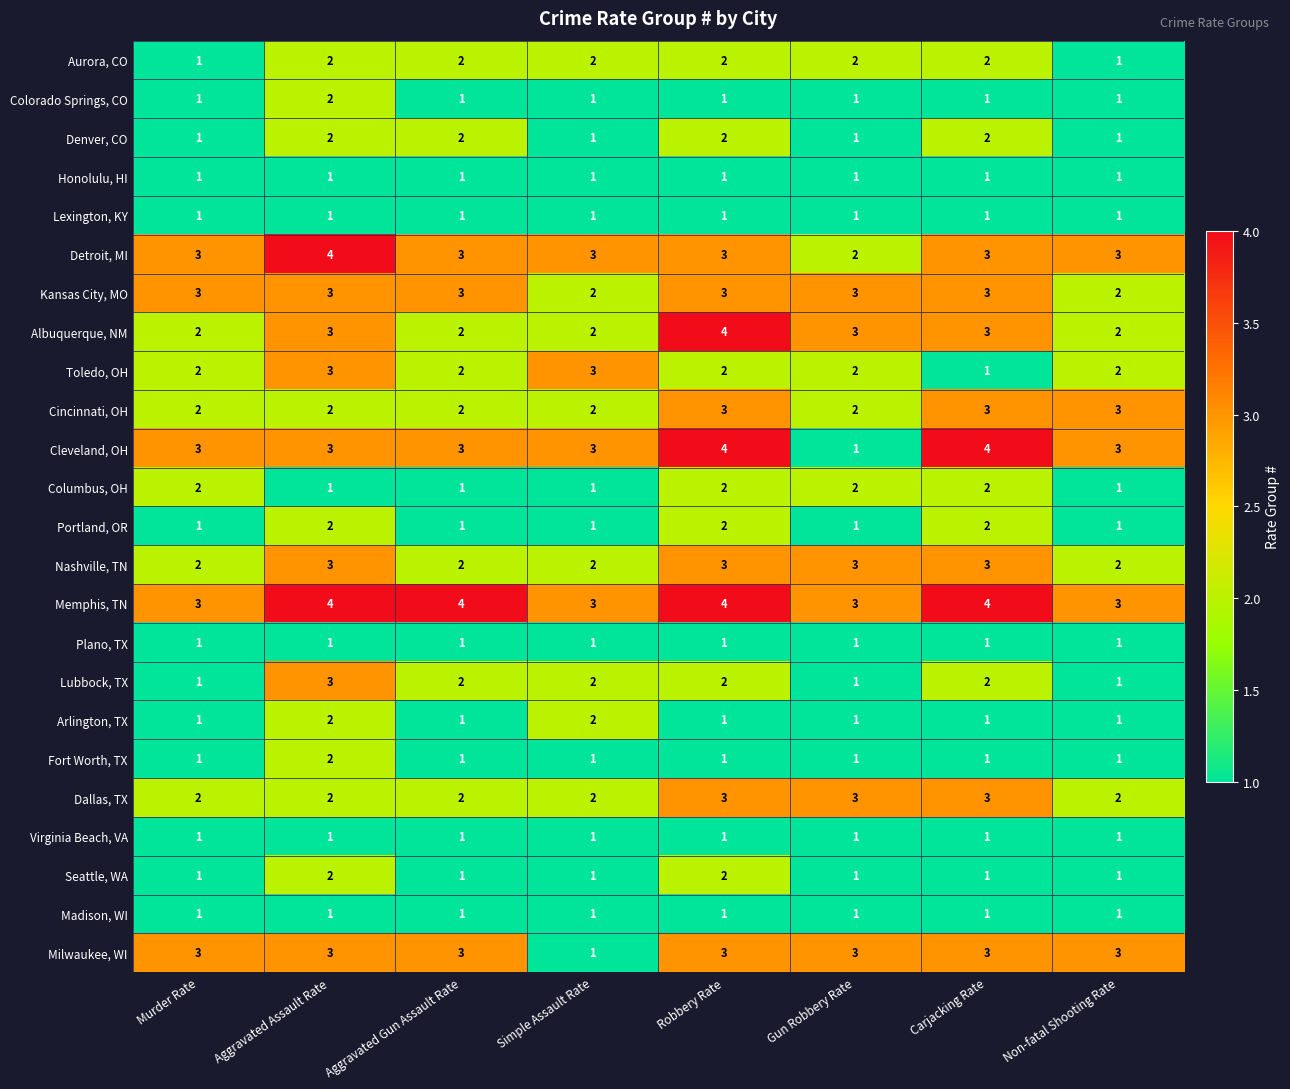

How many Albuquerque, NM values are between 2 and 3?

7